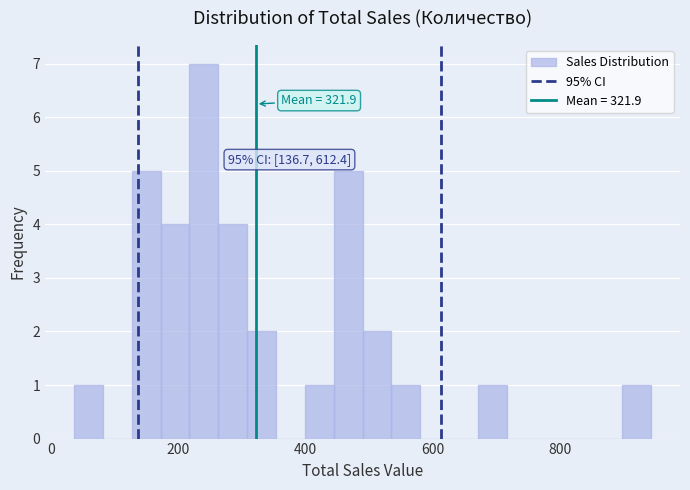

Read against the x-axis, roughly where is the centre of the tallest bar?

240